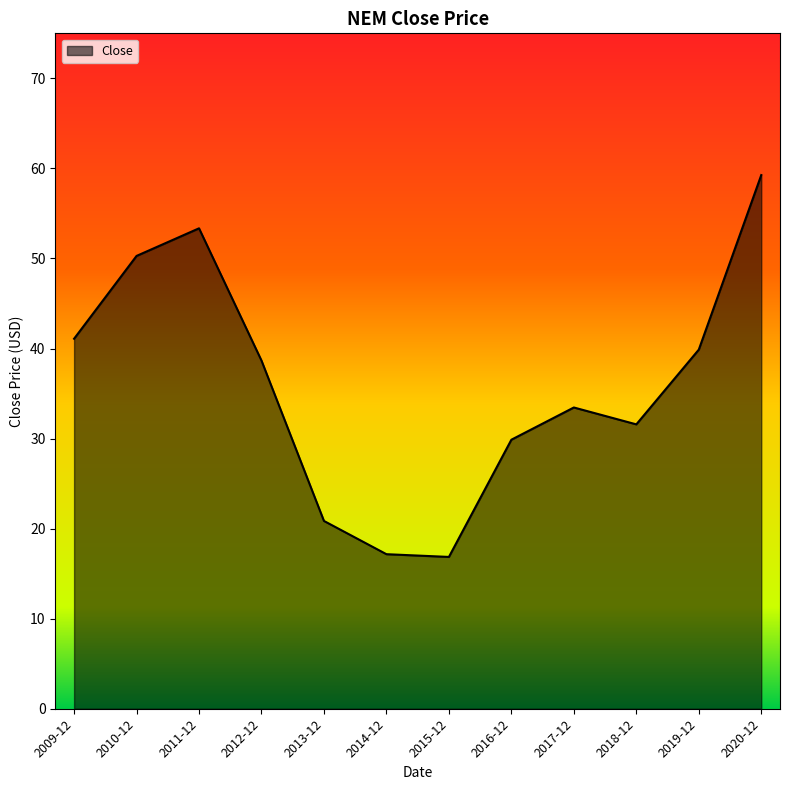

Does the chart have visible grid lines?

No